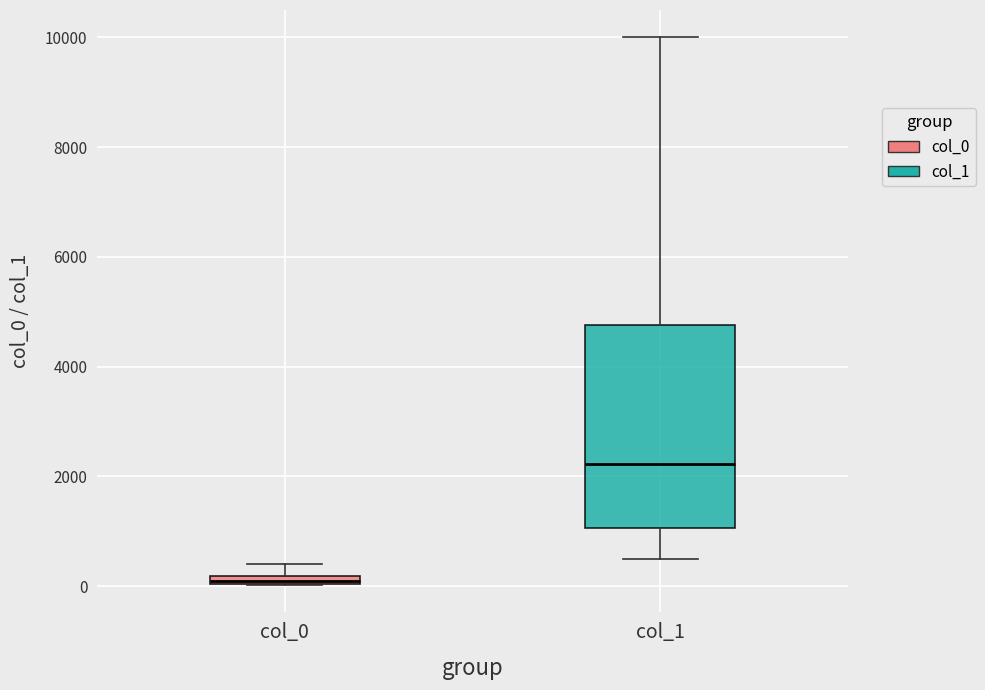

Which box has the lowest median line?

col_0